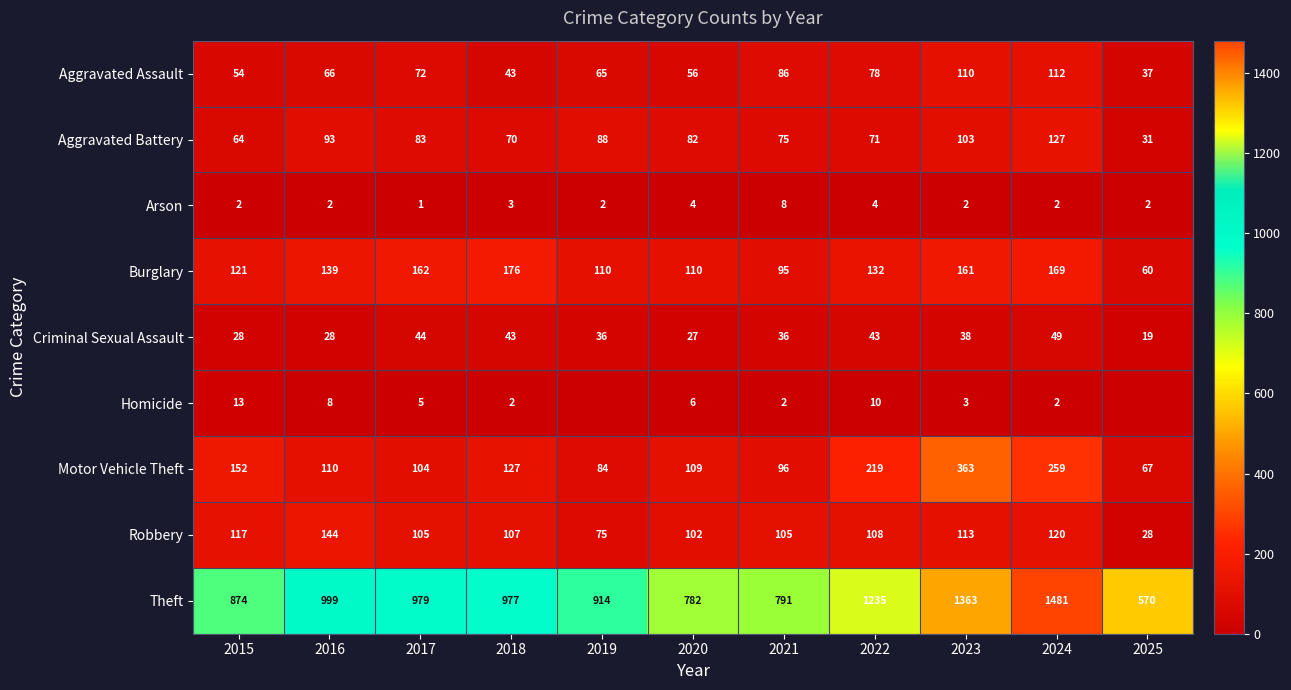

Which series has the widest spread of values?

Theft